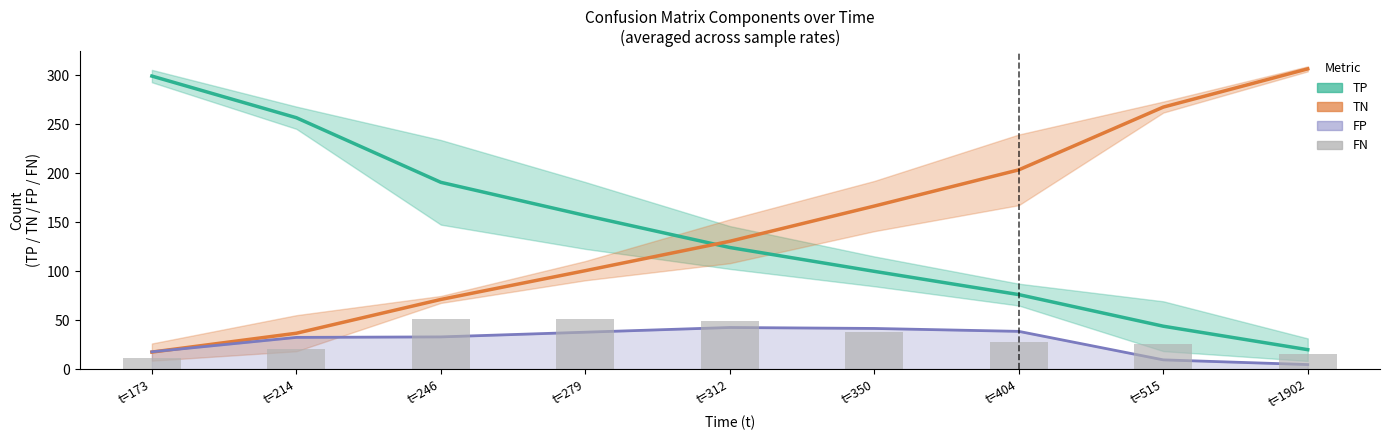

Are the bars horizontal?

No